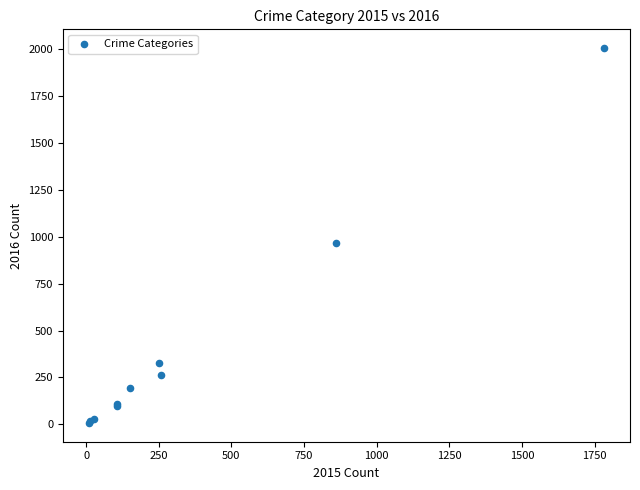

What Y value in the scatter plot is closest to 1006?

966